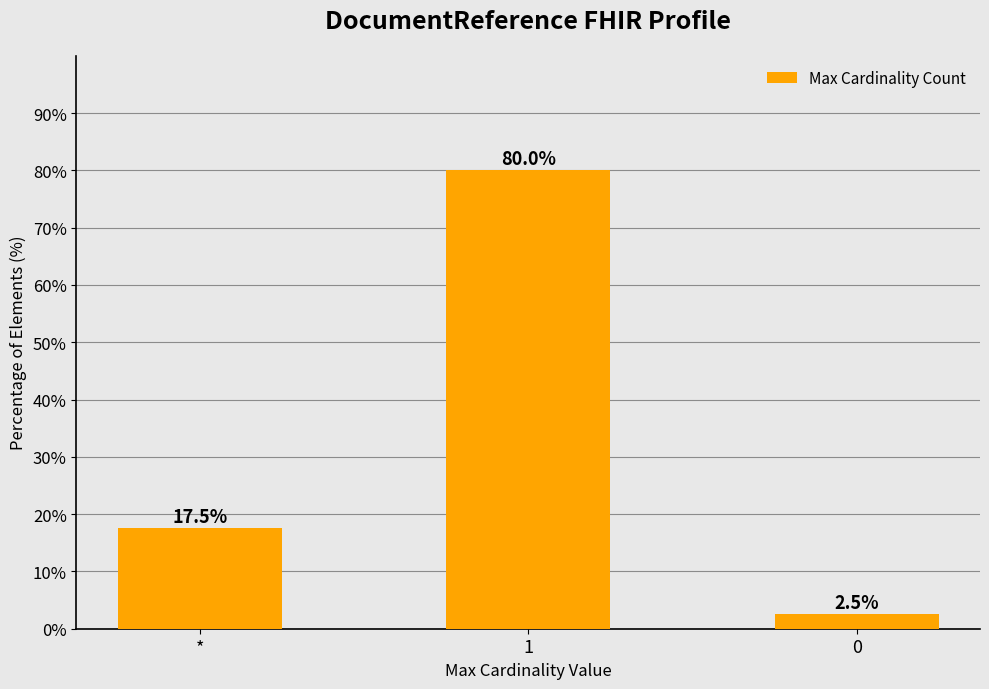

What position from the right is 0?

1